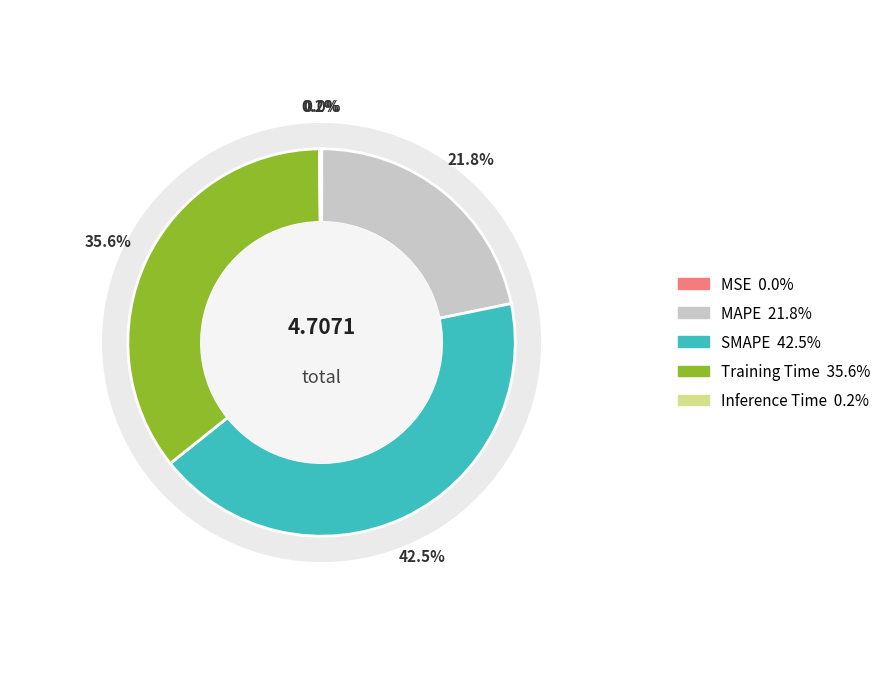

The Inference Time slice represents 0% of the pie. True or false?

True